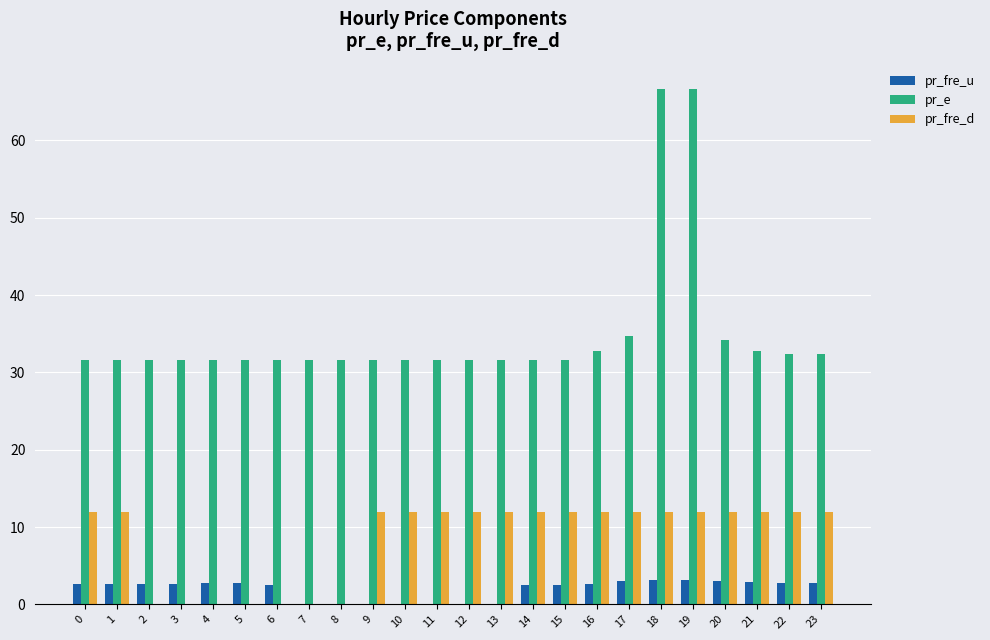

What is the sum of all pr_fre_d values?

204.0